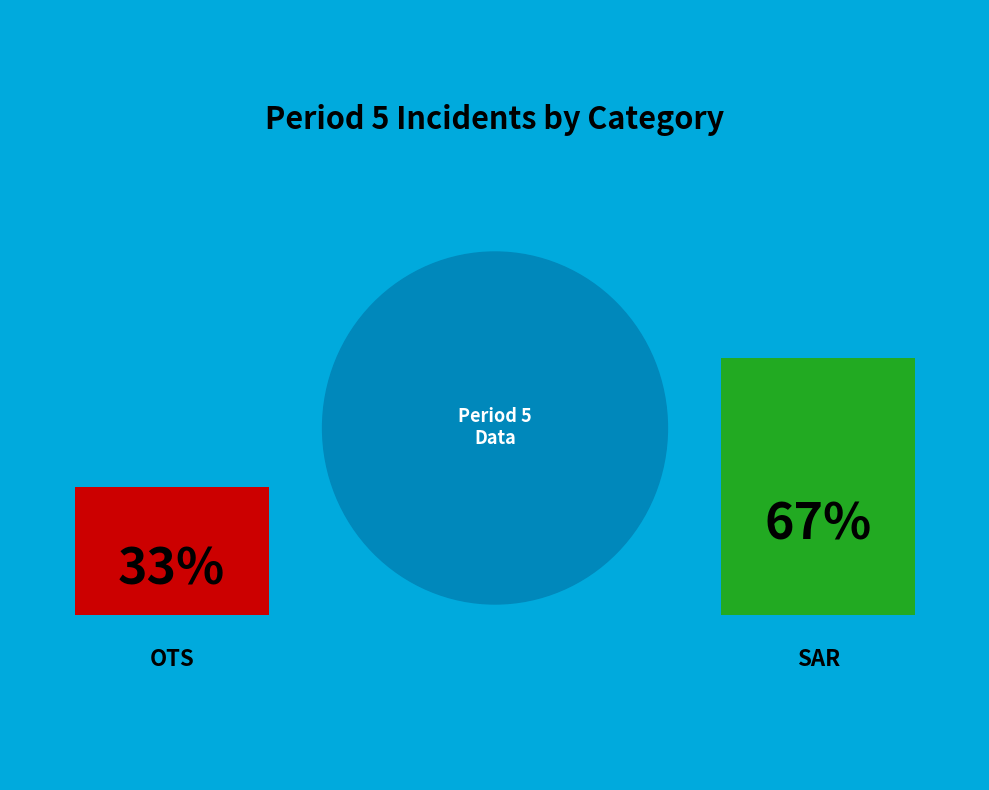

Which category has the smallest portion of the pie?

OTS